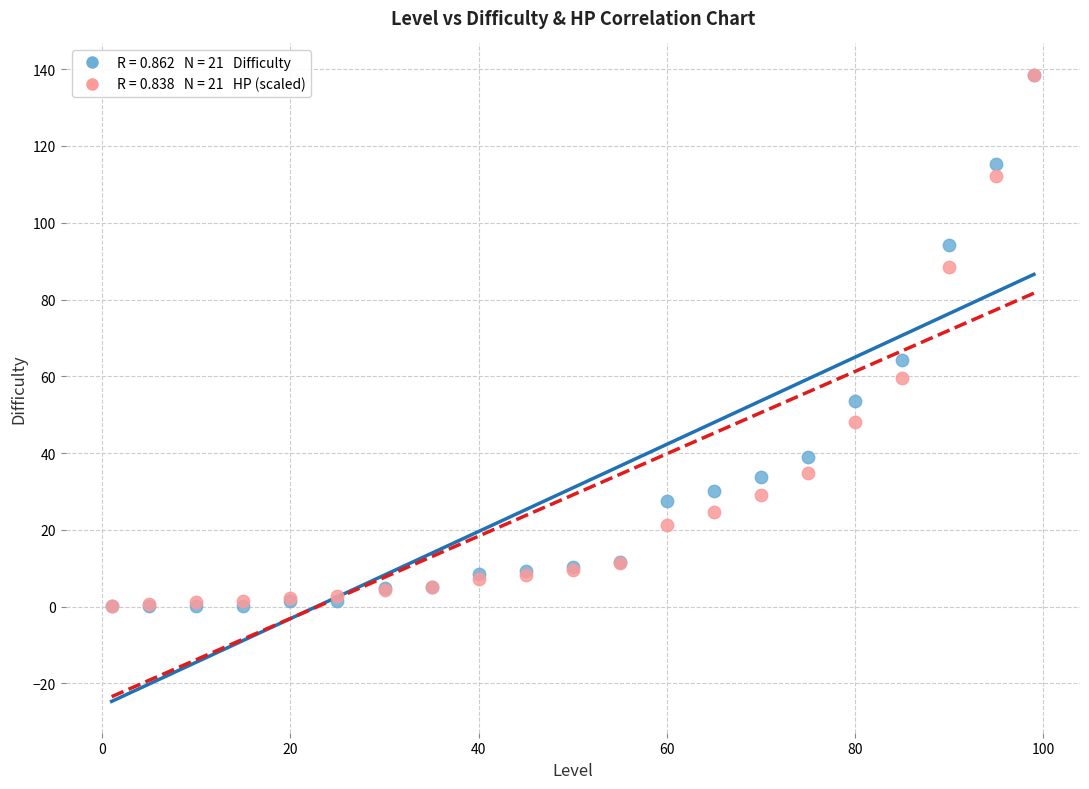

Across all series, what Y value is closest to 69?

64.2